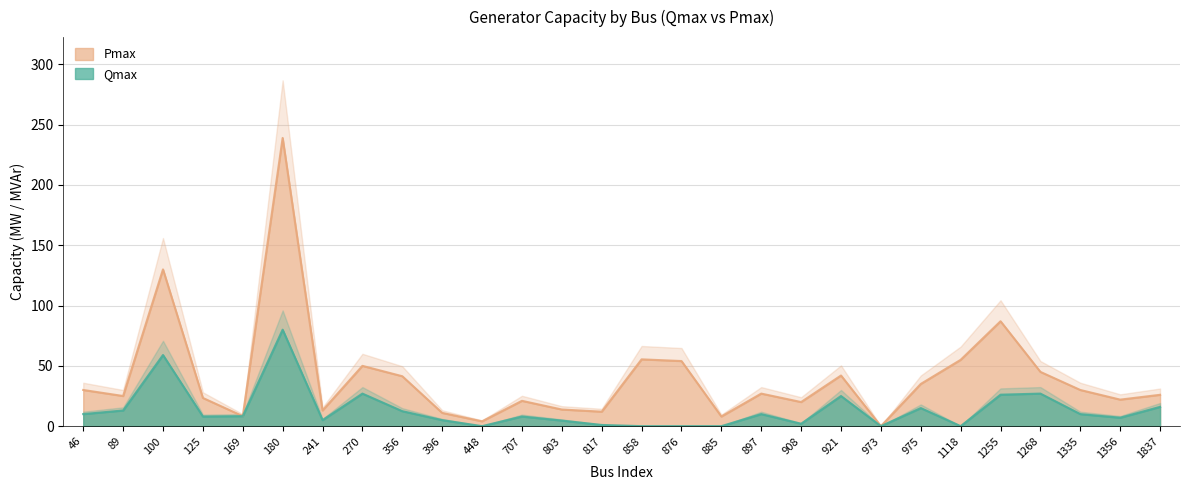

How many data points in Qmax are less than 8?

12